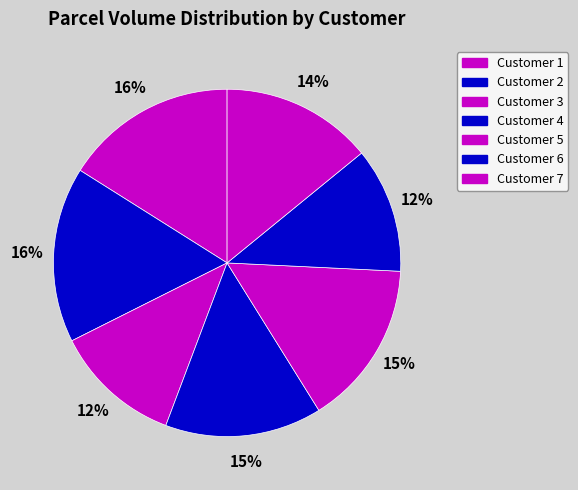

How many slices are in this pie chart?

7